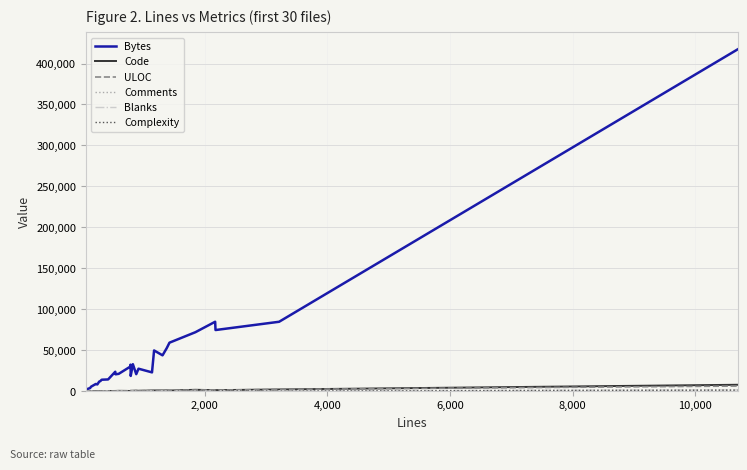

Which series has the largest total across all categories?

Bytes